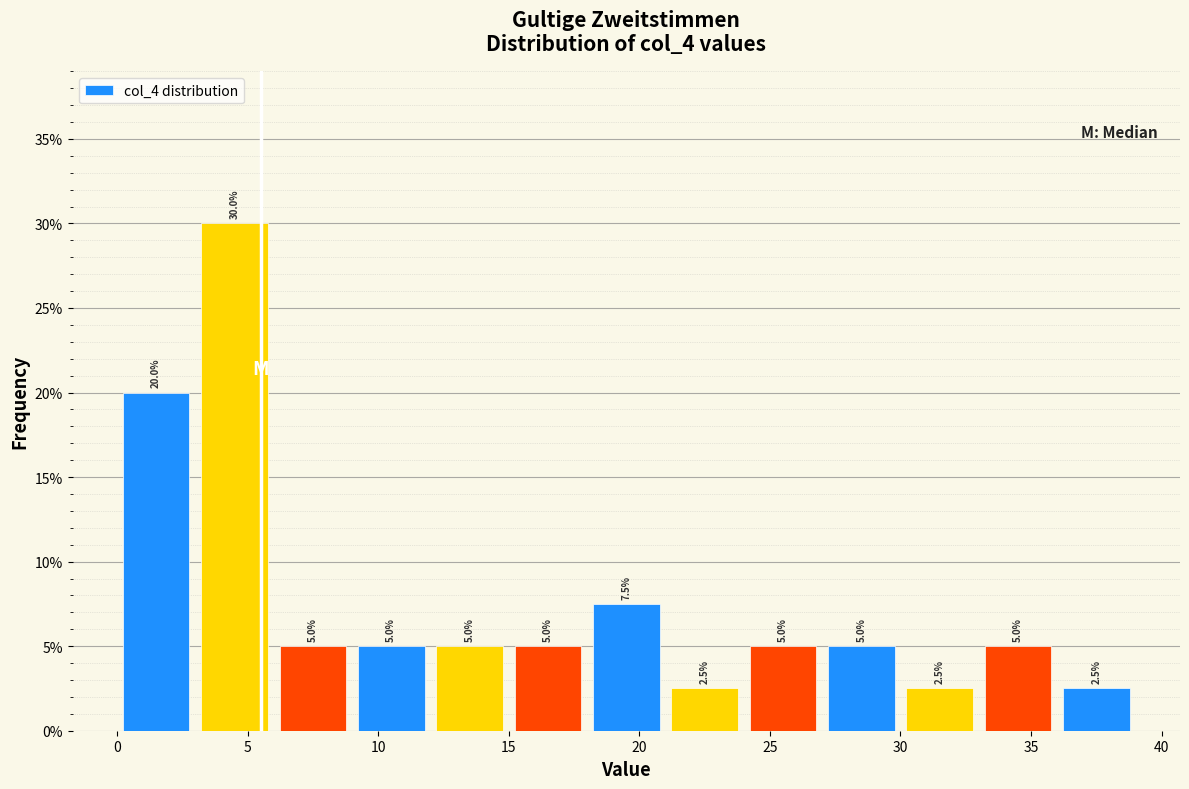

Over which range of the x-axis is the bar tallest?

3 to 6